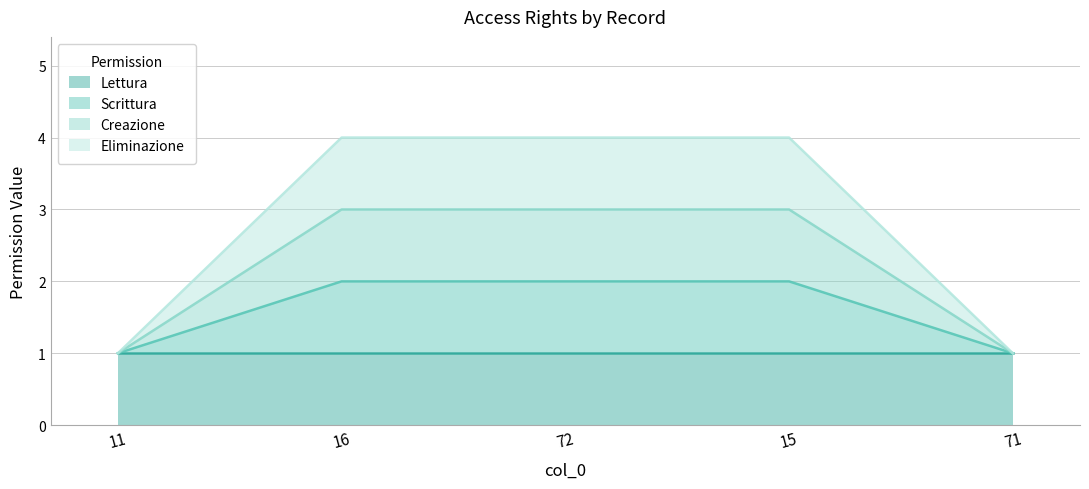

True or false: Creazione has more than 0 points higher than both neighbors.

False